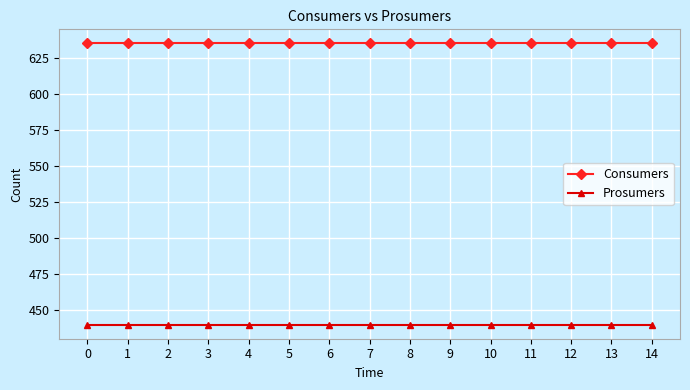

What is the difference between the highest and lowest values at 9?

195